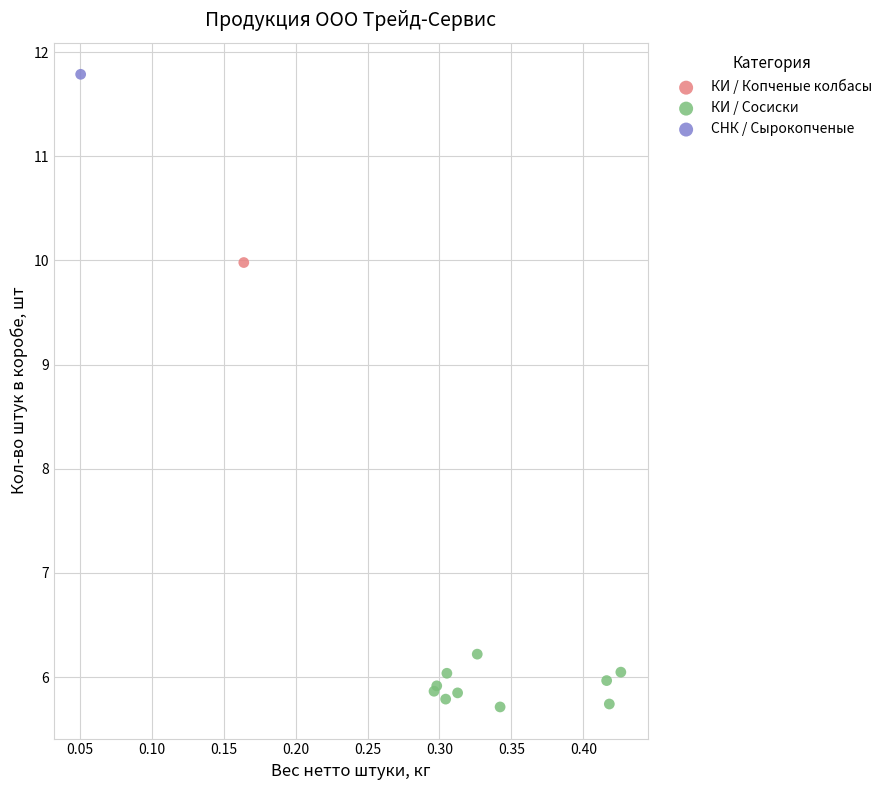

What are all the series names shown in the legend?

КИ / Копченые колбасы, КИ / Сосиски, СНК / Сырокопченые